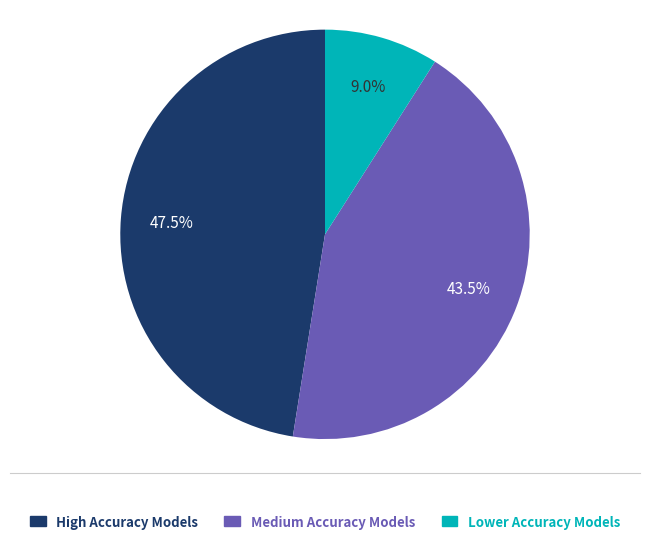

Is there any slice that represents more than half of the pie?

No